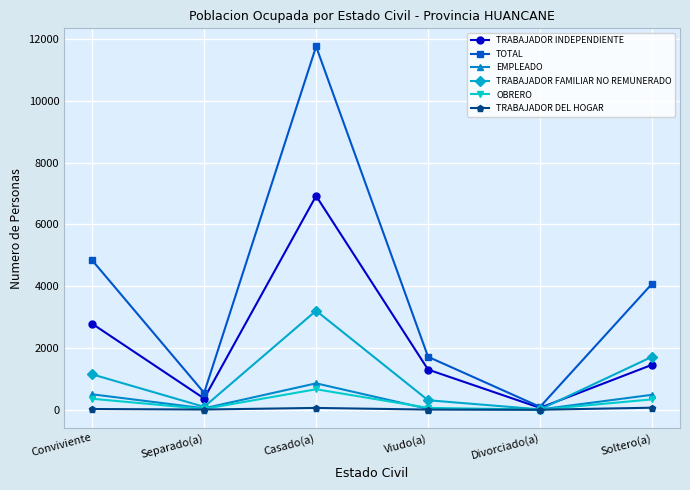

At which category is the sum across all series the highest?

Casado(a)